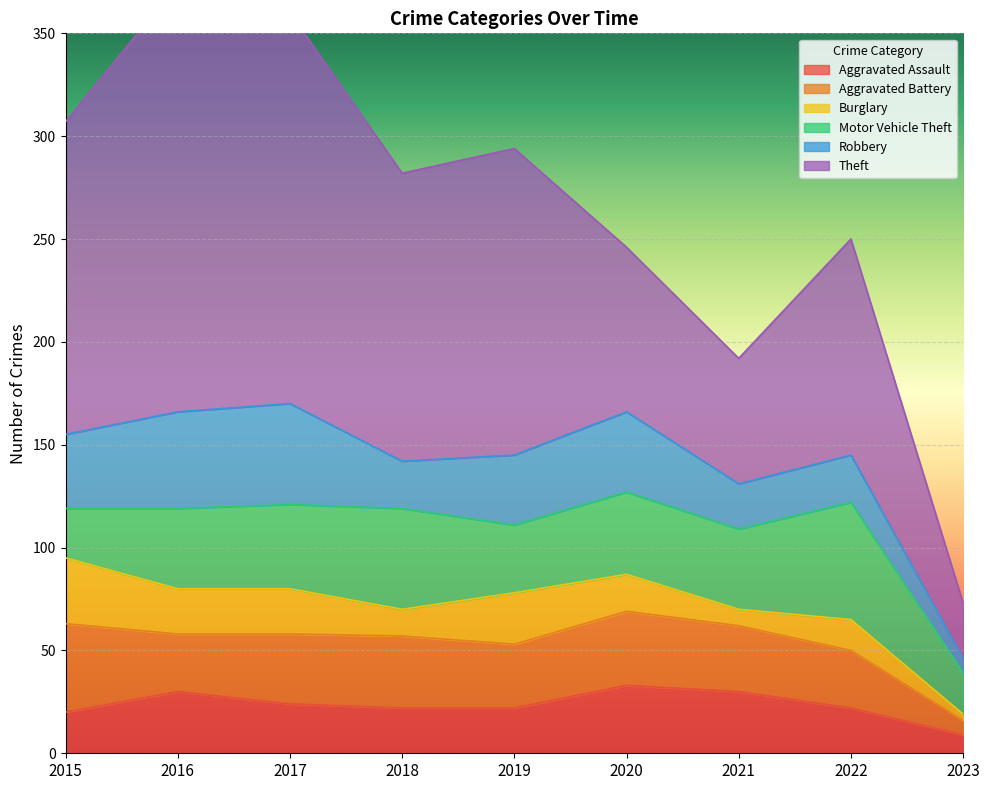

The Aggravated Assault series shows 35 at 2019. True or false?

False